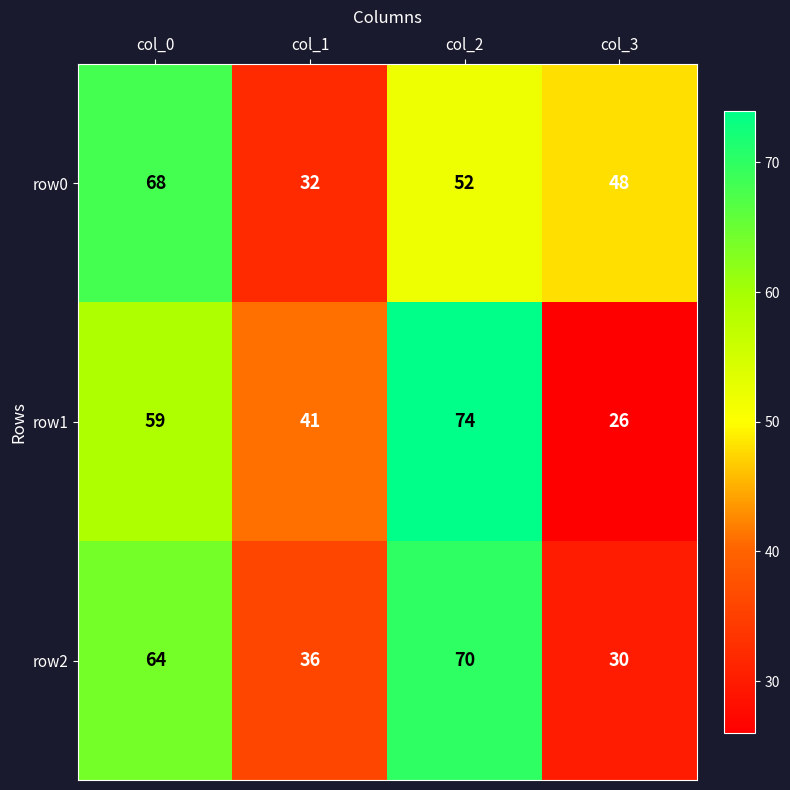

Is it true that row1 equals 42 at col_3?

False